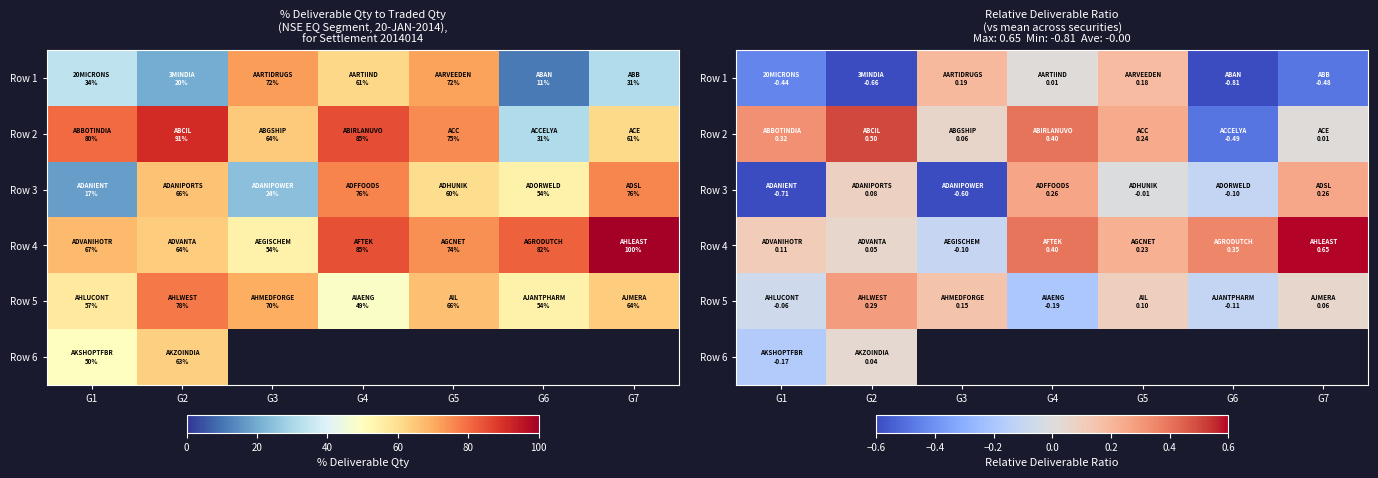

Which series has the largest range (max minus min)?

Row 1